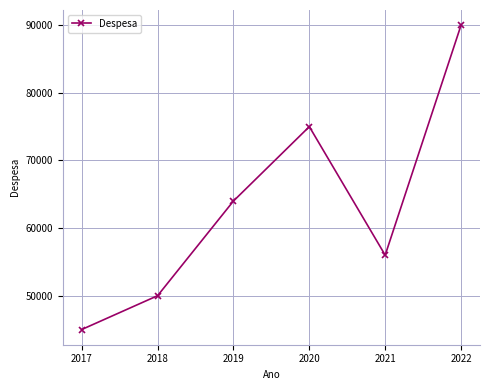

List the labels in order of value, largest first.

2022, 2020, 2019, 2021, 2018, 2017